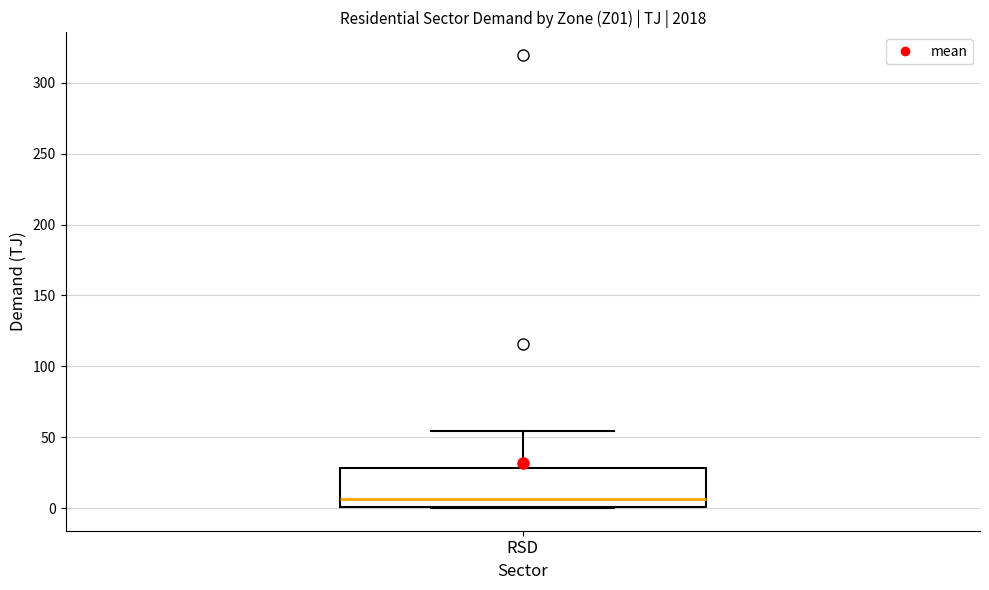

Transcribe this box plot: give where the median line is, the range the box spans, and where the two whiskers end, as read against the y-axis. The values are not printed on the chart, so give them approximately, as read against the axis.

median 5, box 0 to 30, whiskers 0 to 55